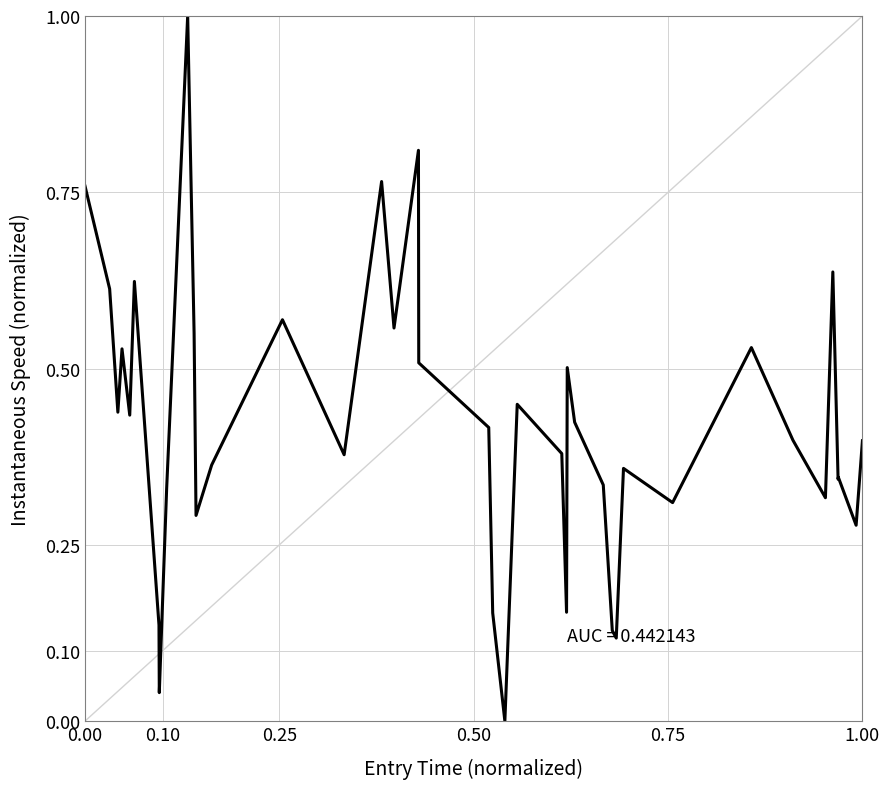

What is the greatest value displayed?

1.0